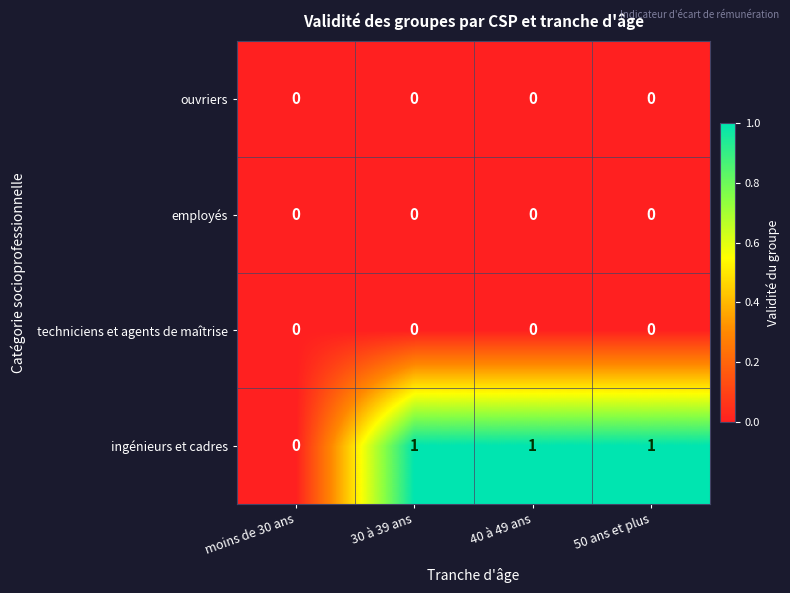

Count the number of categories in the chart.

4